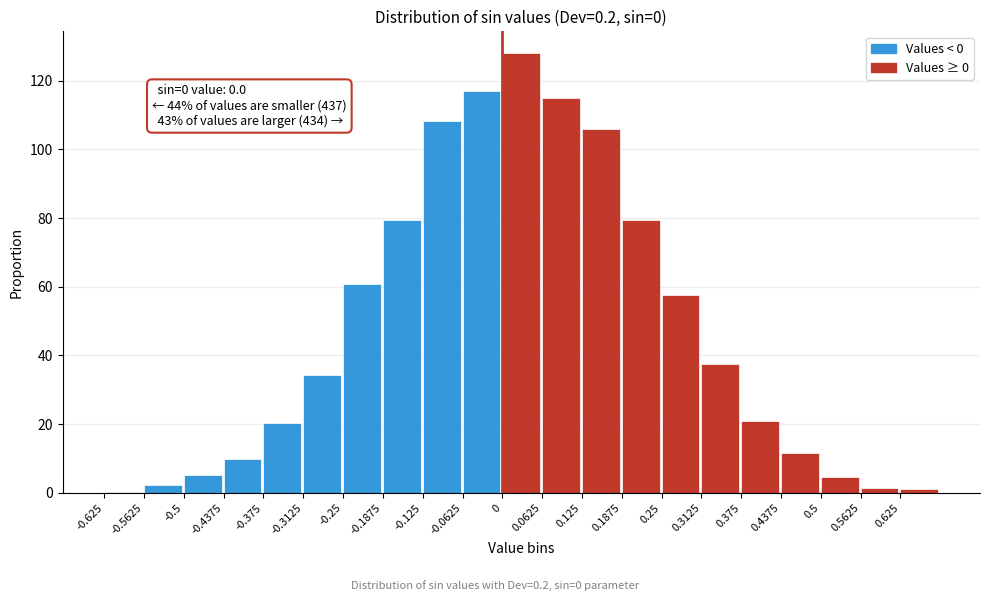

What is the greatest value displayed?

127.9